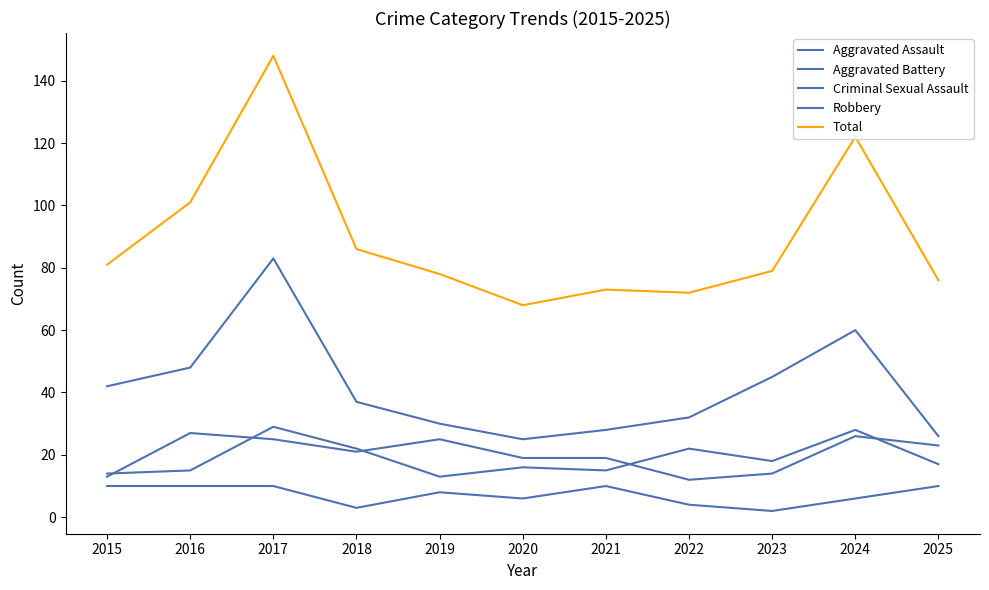

Reading left to right, what are all the values shown in this chart?

Aggravated Assault: 13	27	25	21	25	19	19	12	14	26	23
Aggravated Battery: 14	15	29	22	13	16	15	22	18	28	17
Criminal Sexual Assault: 10	10	10	3	8	6	10	4	2	6	10
Robbery: 42	48	83	37	30	25	28	32	45	60	26
Total: 81	101	148	86	78	68	73	72	79	122	76